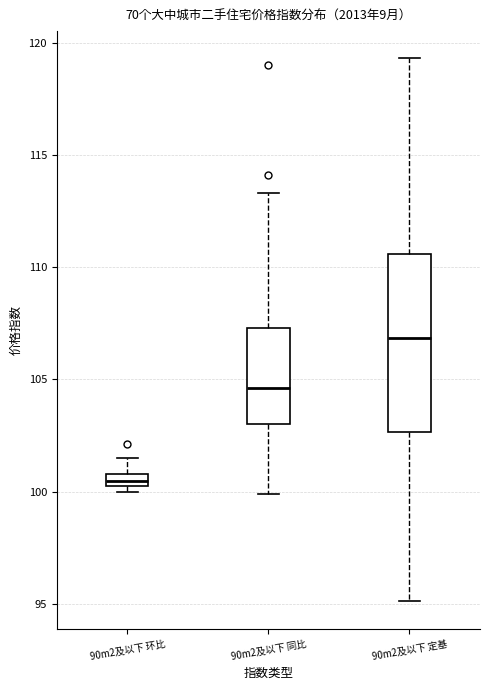

Which box's median line is the highest?

90m2及以下 定基